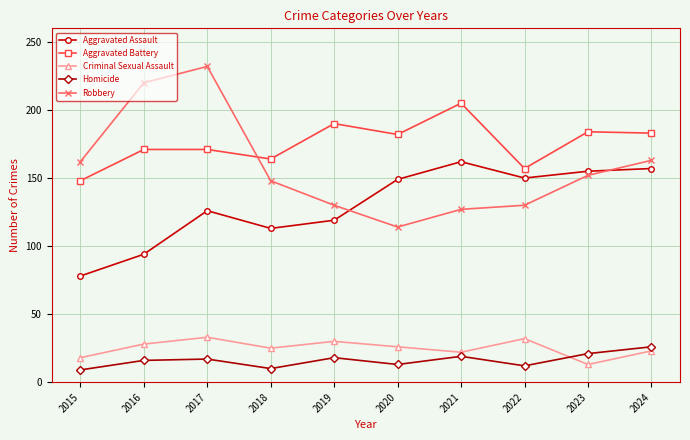

What is the value of the Aggravated Assault point at the 8th from the left?

150